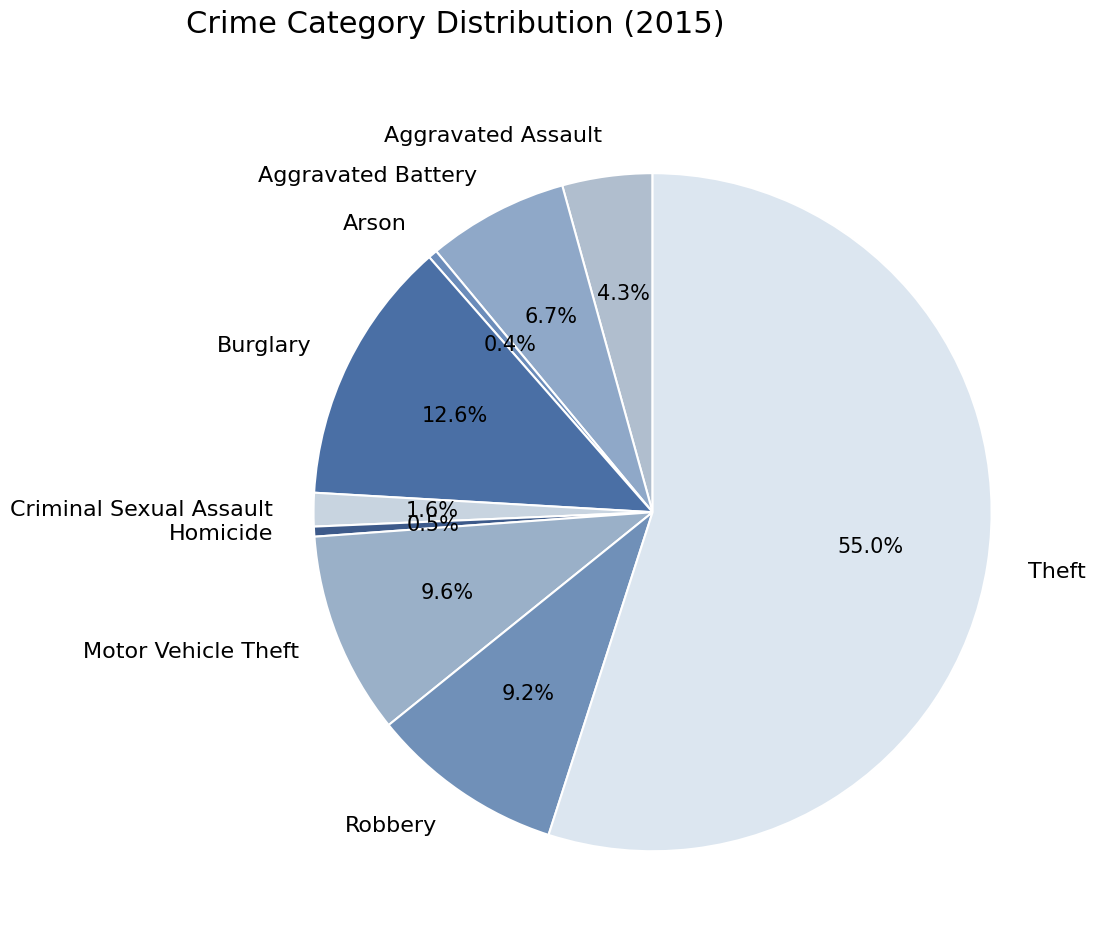

What is the majority slice?

Theft